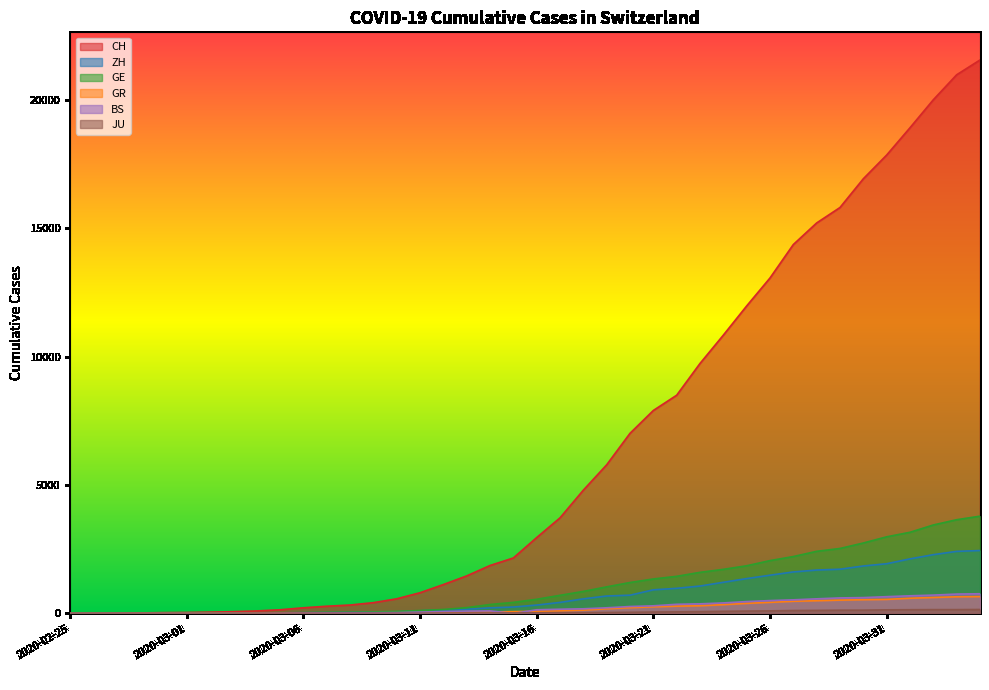

At which category is the sum across all series the highest?

2020-04-04